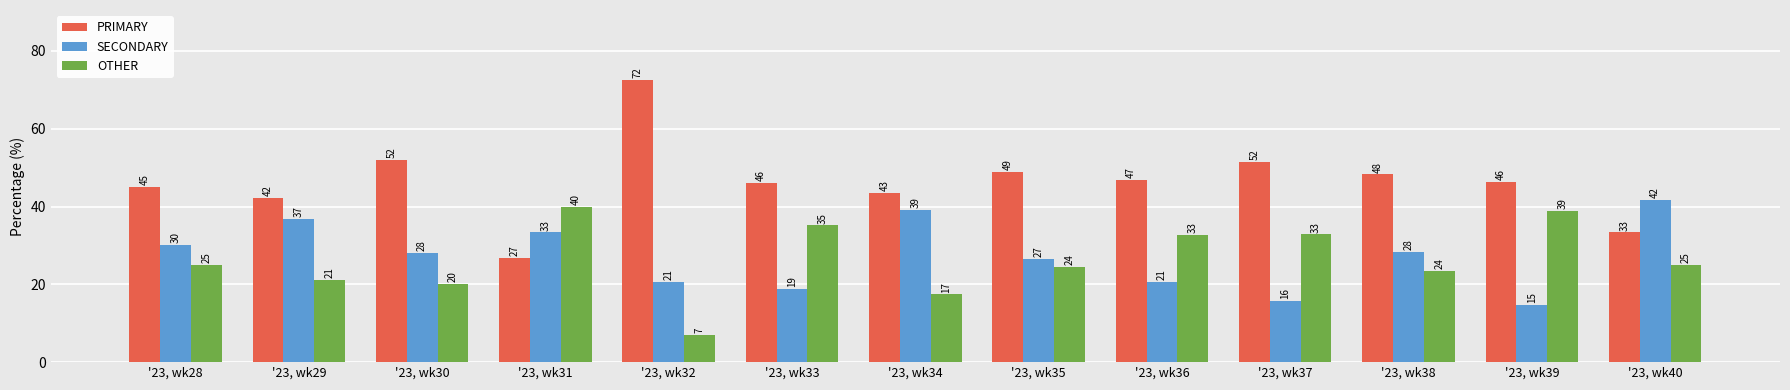

What is the sum of the PRIMARY values at '23, wk39 and '23, wk33?

92.2